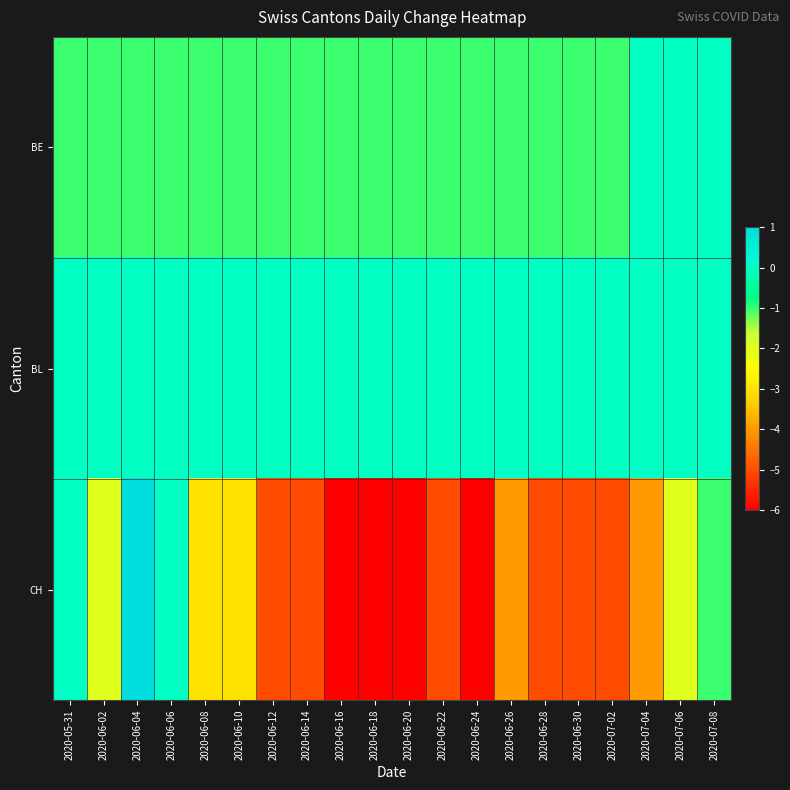

Reading right to left, what are all the values shown in this chart?

BE: 2020-07-08=0	2020-07-06=0	2020-07-04=0	2020-07-02=-1	2020-06-30=-1	2020-06-28=-1	2020-06-26=-1	2020-06-24=-1	2020-06-22=-1	2020-06-20=-1	2020-06-18=-1	2020-06-16=-1	2020-06-14=-1	2020-06-12=-1	2020-06-10=-1	2020-06-08=-1	2020-06-06=-1	2020-06-04=-1	2020-06-02=-1	2020-05-31=-1
BL: 2020-07-08=0	2020-07-06=0	2020-07-04=0	2020-07-02=0	2020-06-30=0	2020-06-28=0	2020-06-26=0	2020-06-24=0	2020-06-22=0	2020-06-20=0	2020-06-18=0	2020-06-16=0	2020-06-14=0	2020-06-12=0	2020-06-10=0	2020-06-08=0	2020-06-06=0	2020-06-04=0	2020-06-02=0	2020-05-31=0
CH: 2020-07-08=-1	2020-07-06=-2	2020-07-04=-4	2020-07-02=-5	2020-06-30=-5	2020-06-28=-5	2020-06-26=-4	2020-06-24=-6	2020-06-22=-5	2020-06-20=-6	2020-06-18=-6	2020-06-16=-6	2020-06-14=-5	2020-06-12=-5	2020-06-10=-3	2020-06-08=-3	2020-06-06=0	2020-06-04=1	2020-06-02=-2	2020-05-31=0